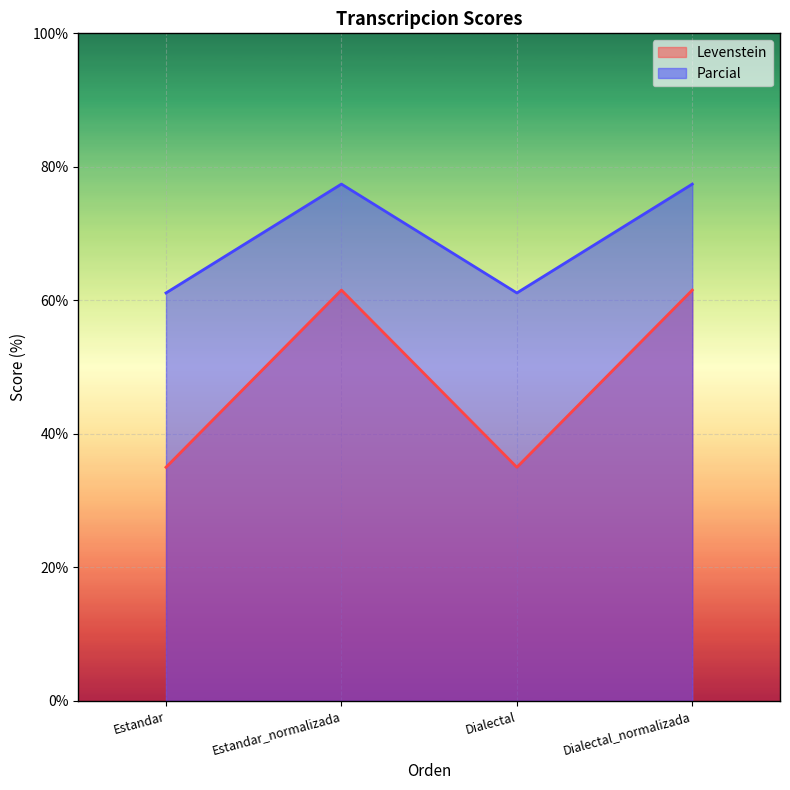

True or false: Levenstein has more than 2 points higher than both neighbors.

False